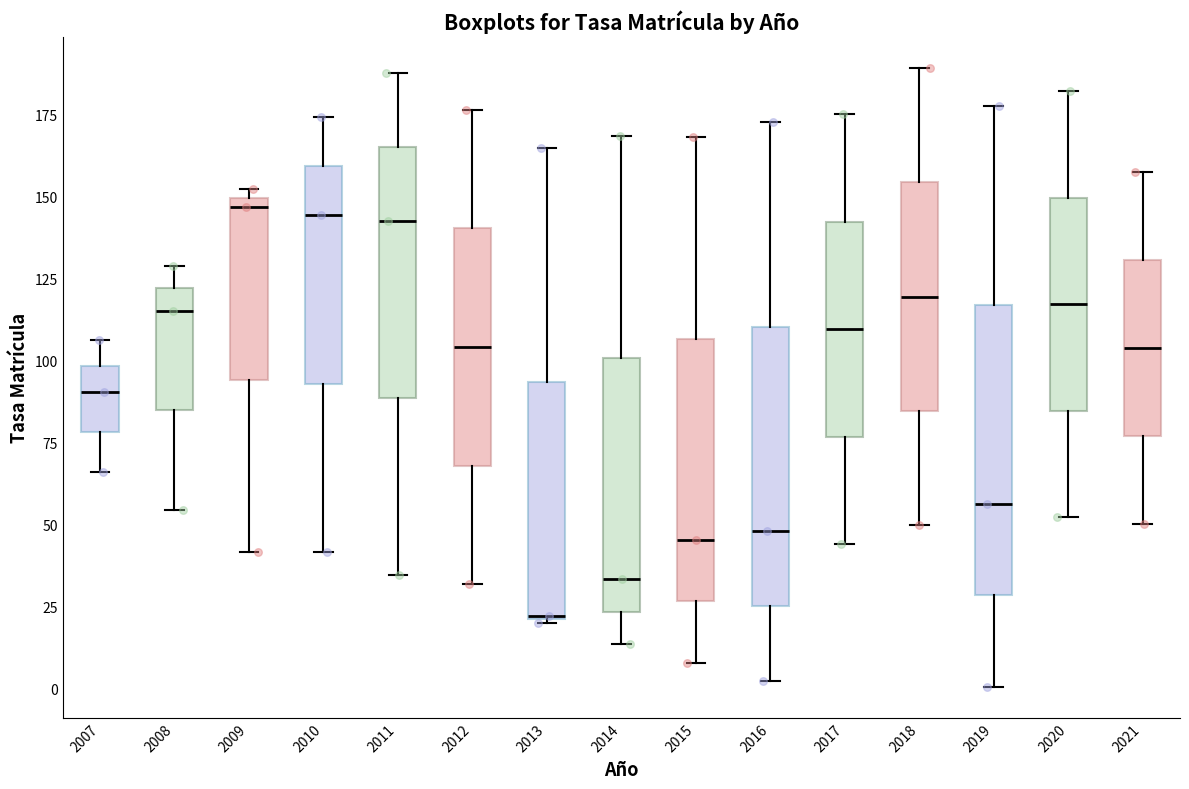

Where does the upper whisker of the box at x = 2013 end on the y-axis? The values are not printed on the chart, so give them approximately, as read against the axis.

165